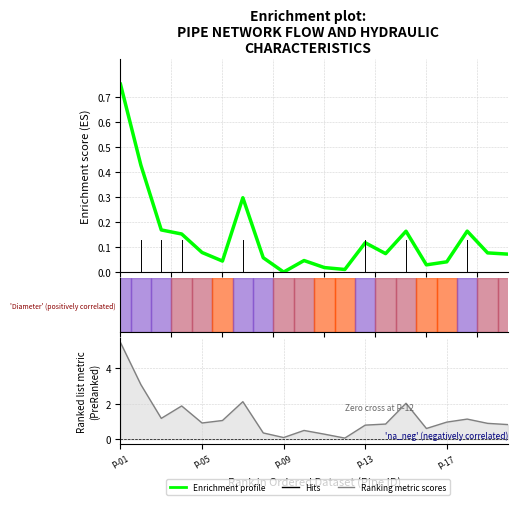

Read the Ranking metric scores value at P-13.

0.8